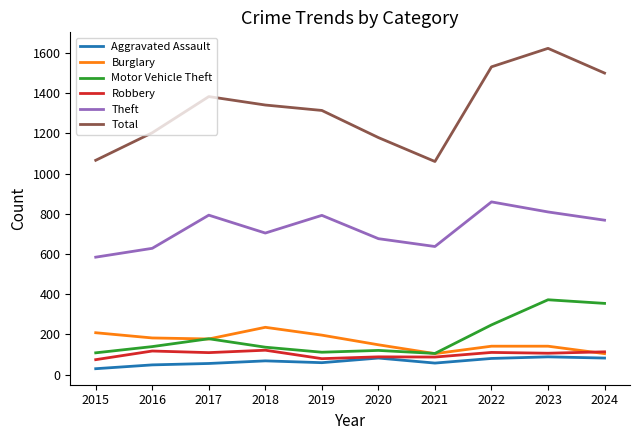

In Aggravated Assault, how many points are lower than both neighbors (excluding endpoints)?

2